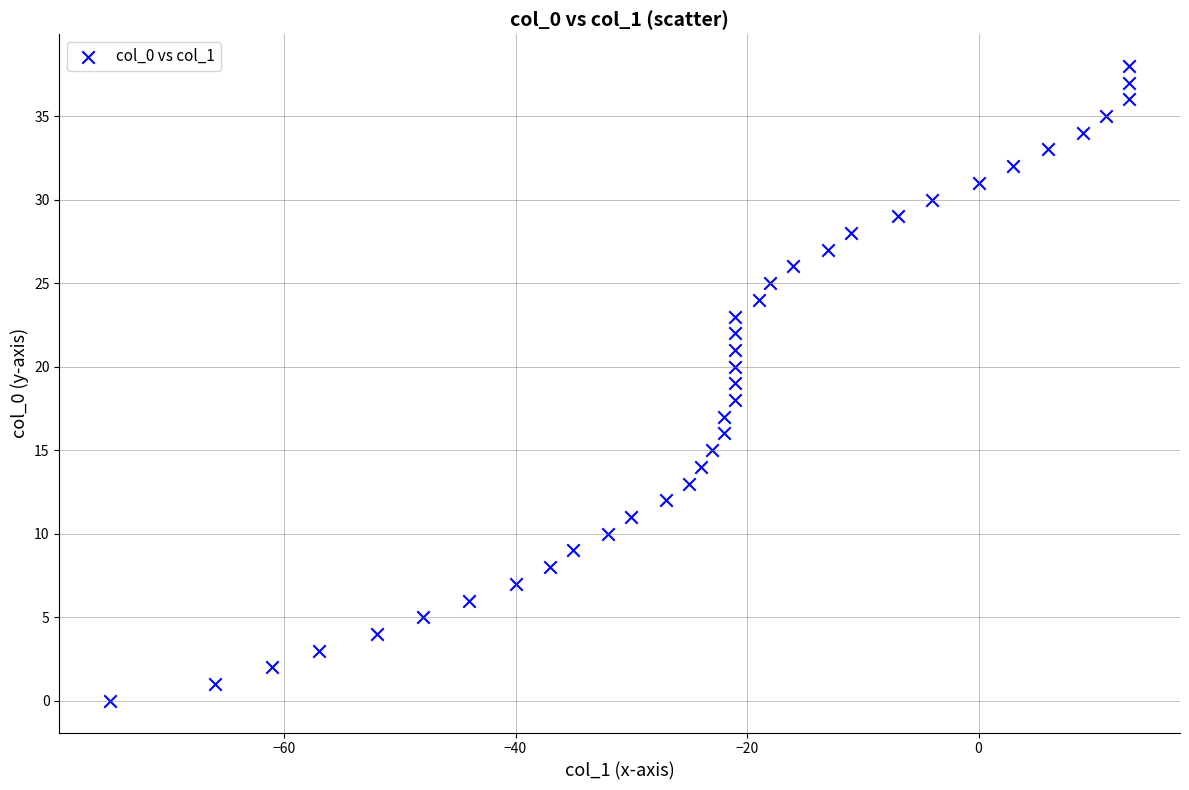

What is the range of X values (max minus min)?

88